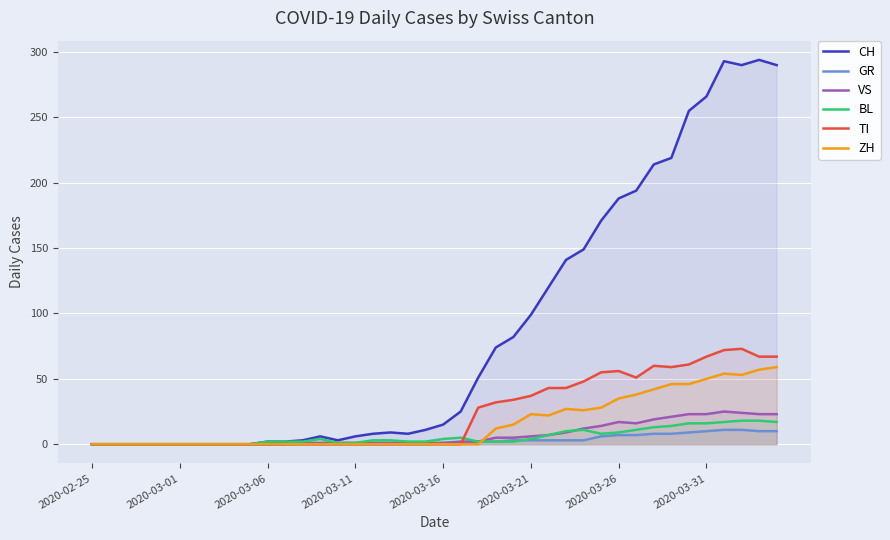

What is the sum of all ZH values?

633